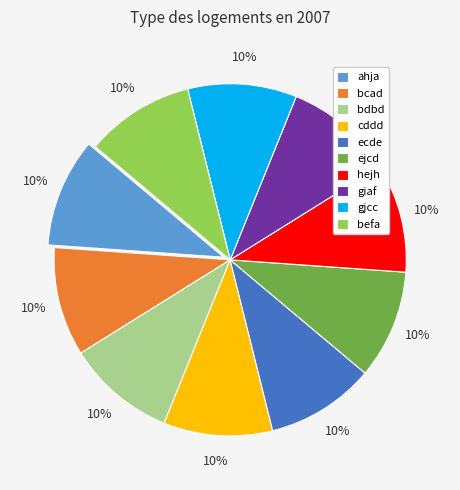

What percentage is the giaf slice, to the nearest percent?

10%